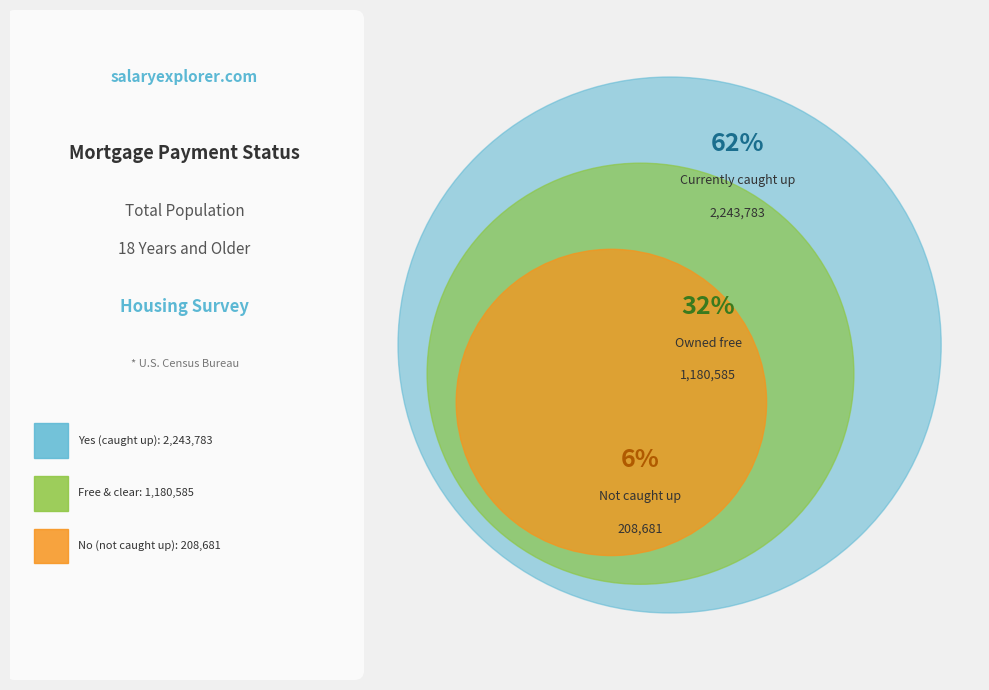

What is the total percentage of Owned free and clear and No?

38.2%